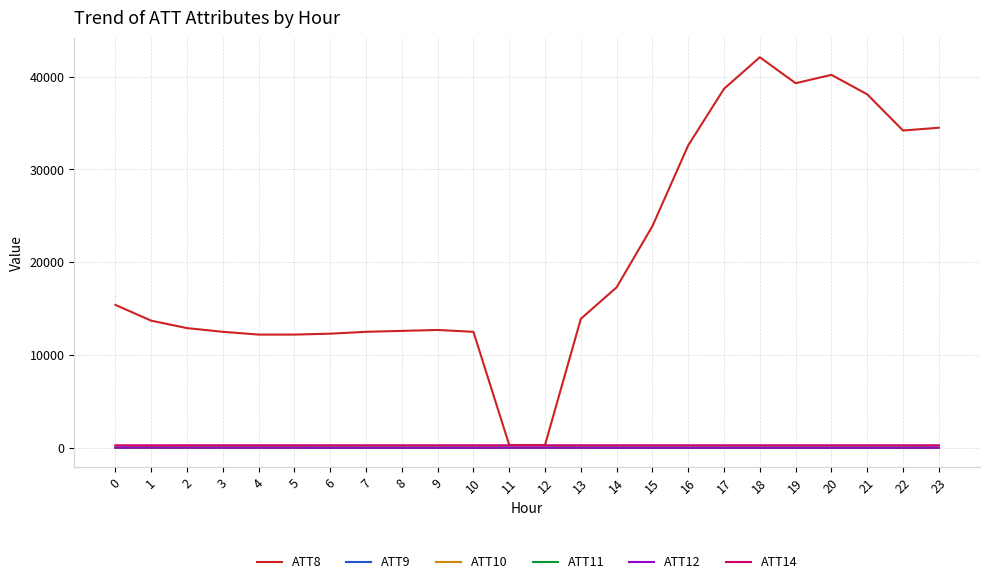

The ATT12 series shows 11.7 at 0. True or false?

True